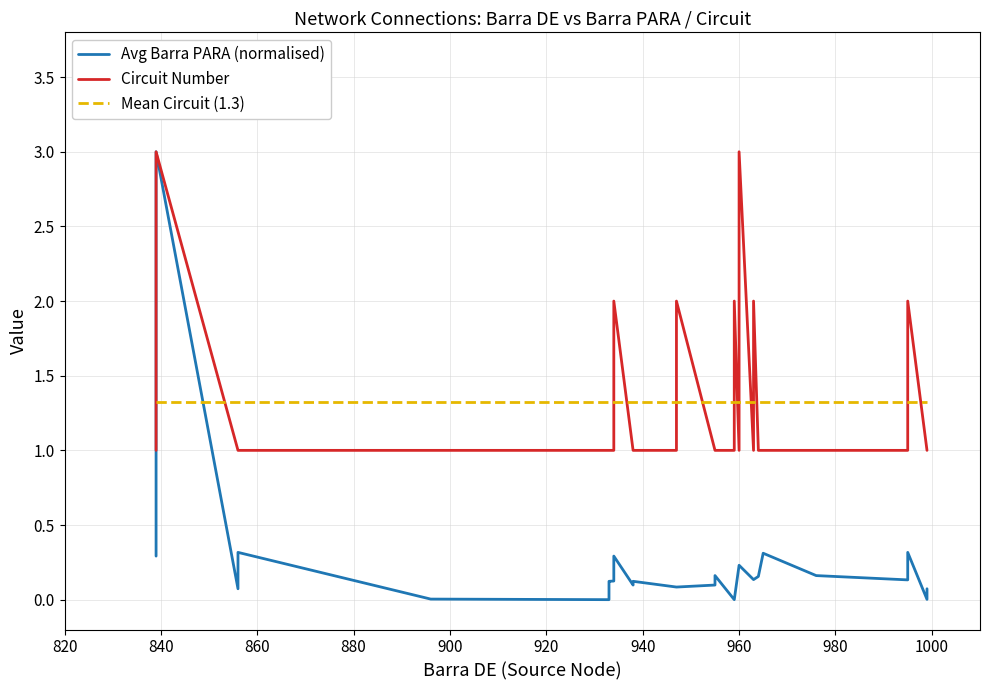

What is the value of the 20th point from the left?

0.1